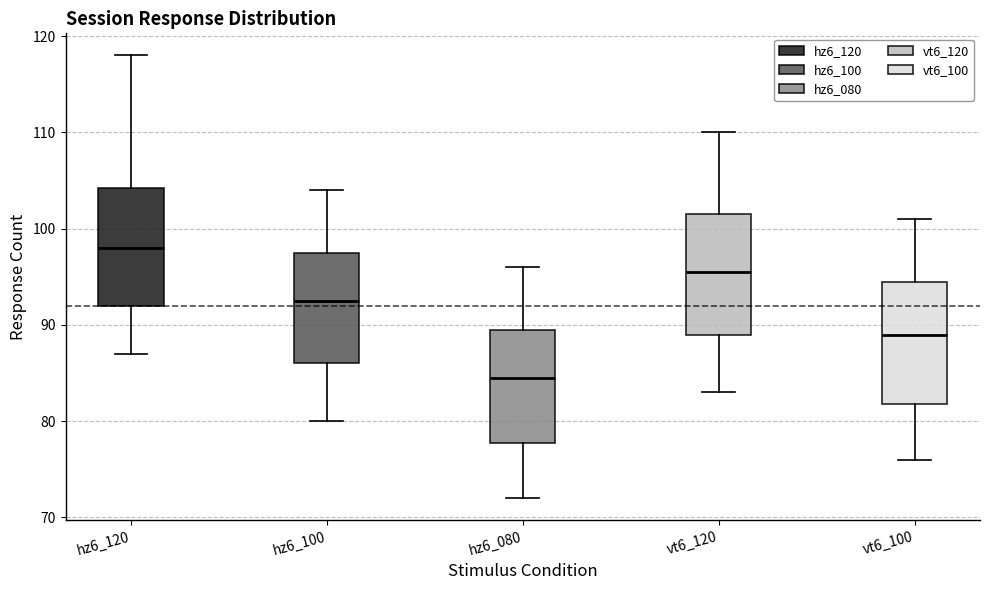

Reading left to right, transcribe this box plot: for each box, give where its median line is, the range the box spans, and where its two whiskers end, as read against the y-axis. The values are not printed on the chart, so give them approximately, as read against the axis.

hz6_120: median 98, box 92 to 104, whiskers 87 to 118
hz6_100: median 93, box 86 to 98, whiskers 80 to 104
hz6_080: median 85, box 78 to 90, whiskers 72 to 96
vt6_120: median 96, box 89 to 102, whiskers 83 to 110
vt6_100: median 89, box 82 to 95, whiskers 76 to 101